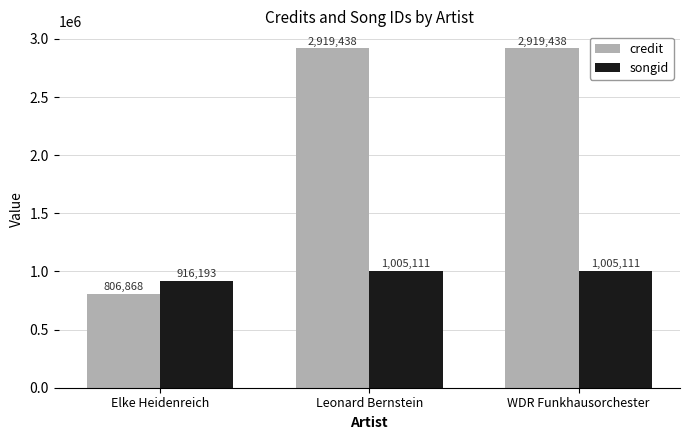

The value of songid at Elke Heidenreich is 420226. True or false?

False